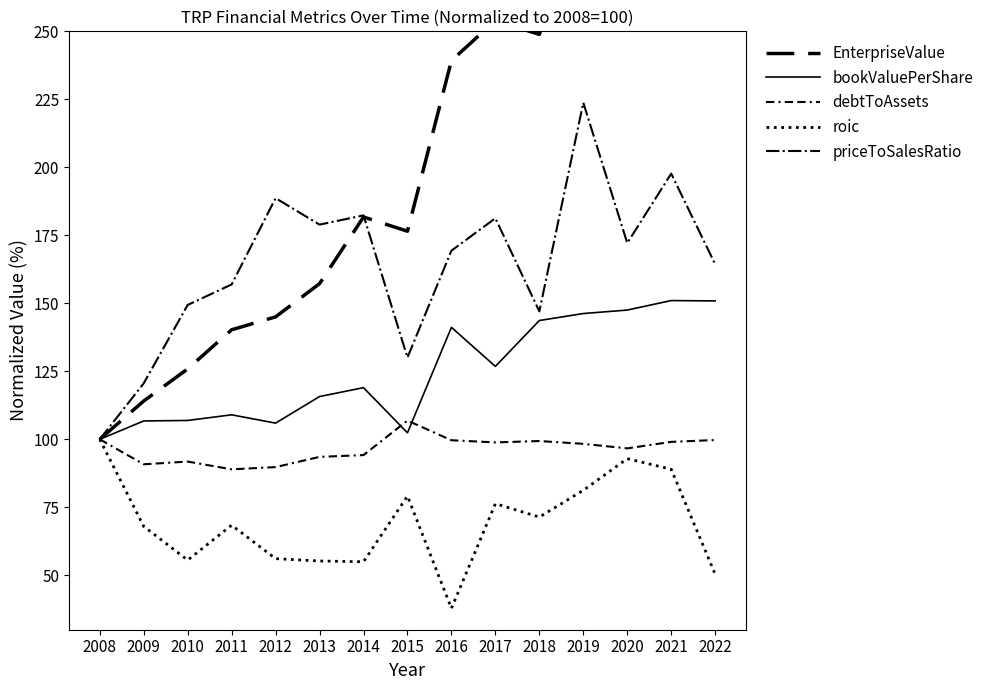

Is it true that bookValuePerShare equals 109.0 at 2011?

True